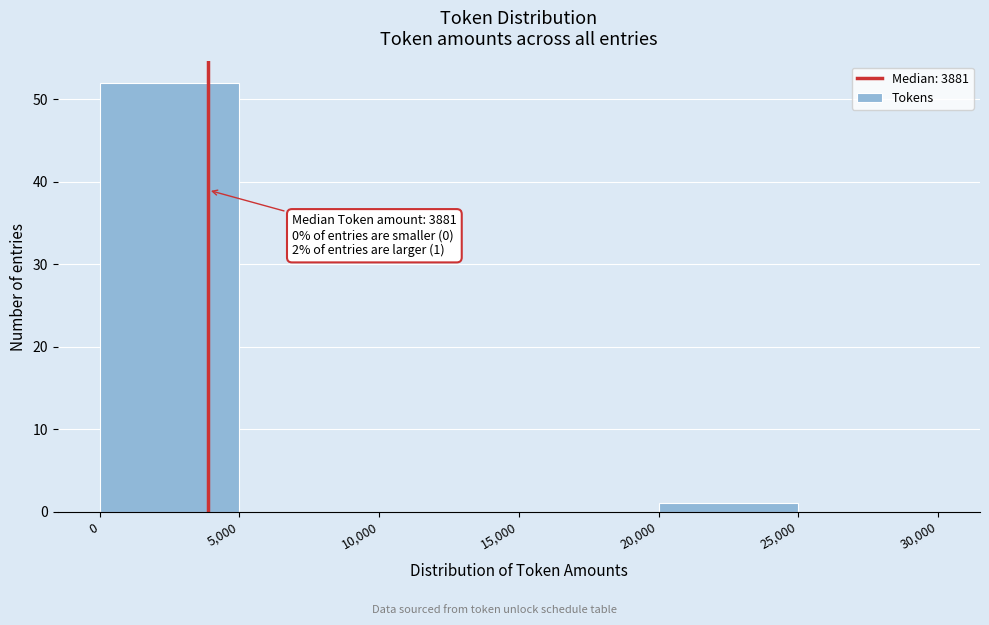

Over which range of the x-axis is the bar tallest?

0 to 5,000